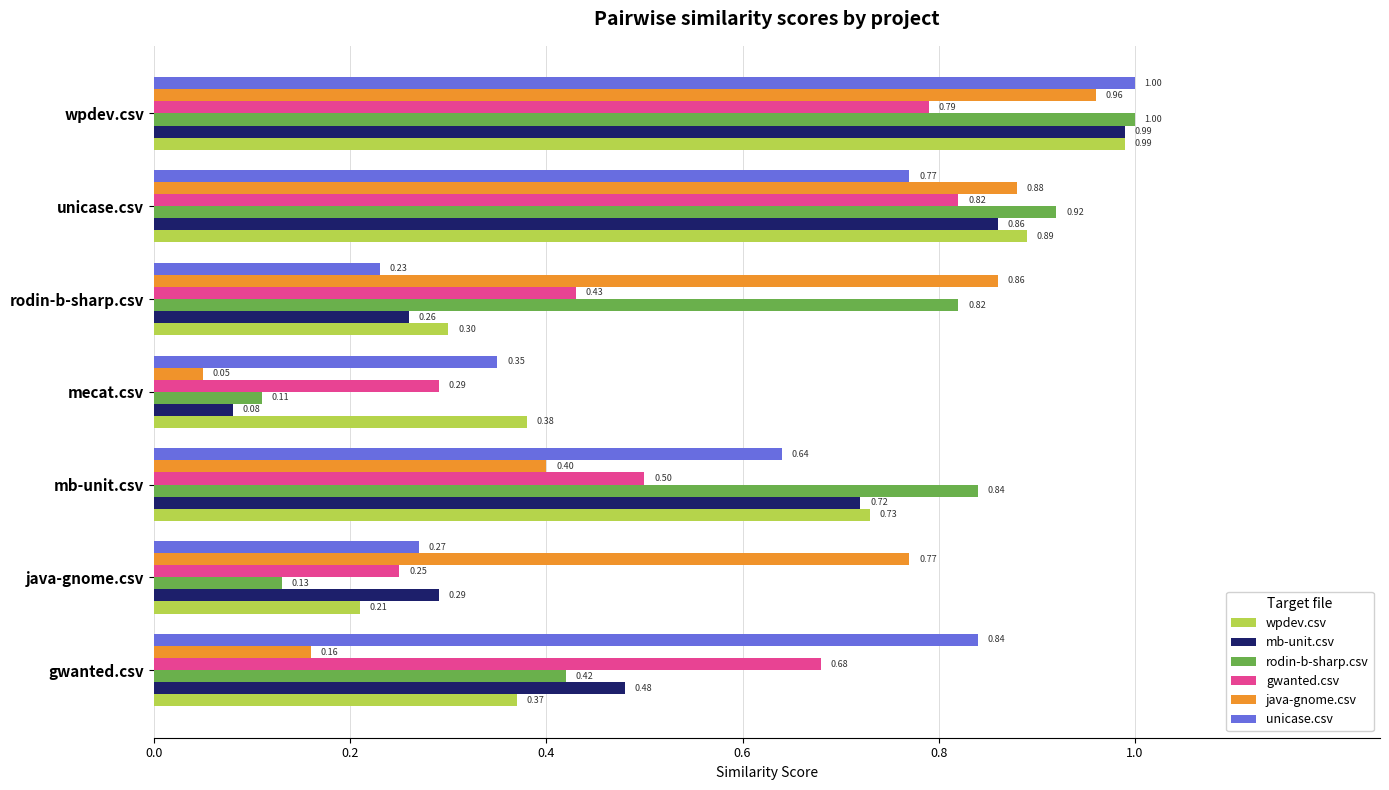

At which category is the sum across all series the highest?

wpdev.csv